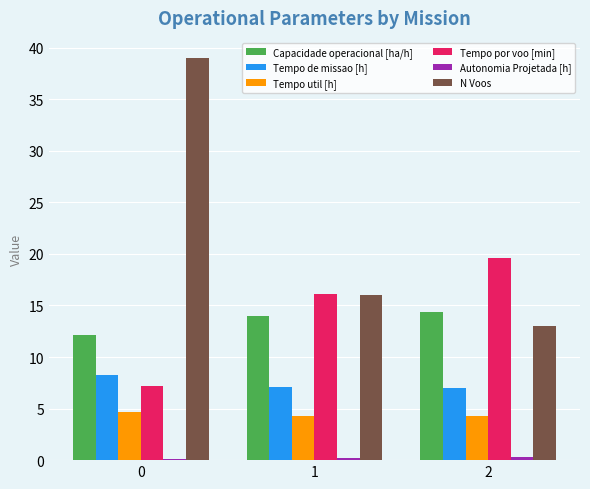

Is the value of Tempo por voo [min] at 1 greater than the value of Tempo de missao [h] at 0?

Yes